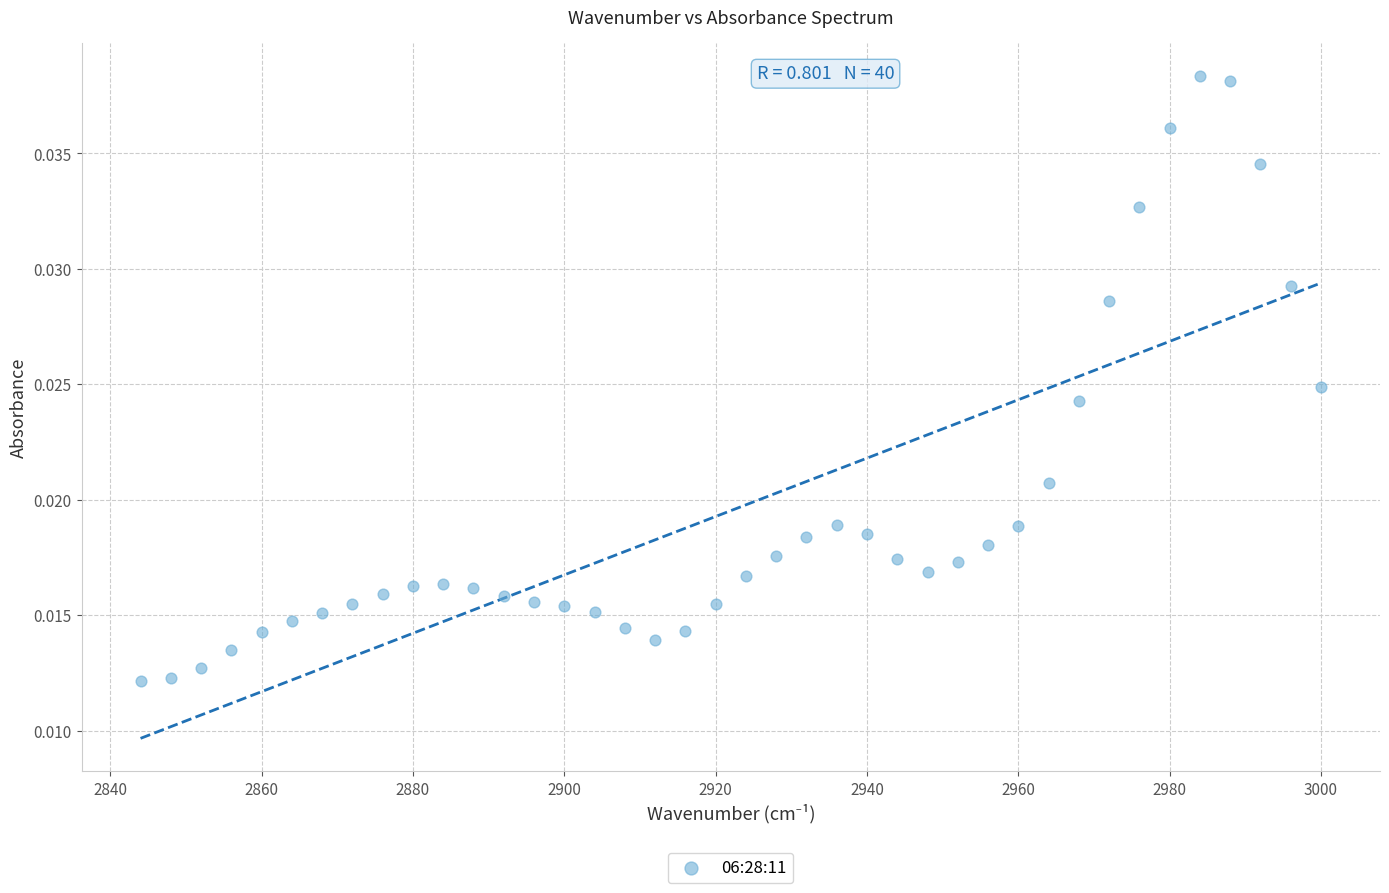

What is the range of X values (max minus min)?

156.0